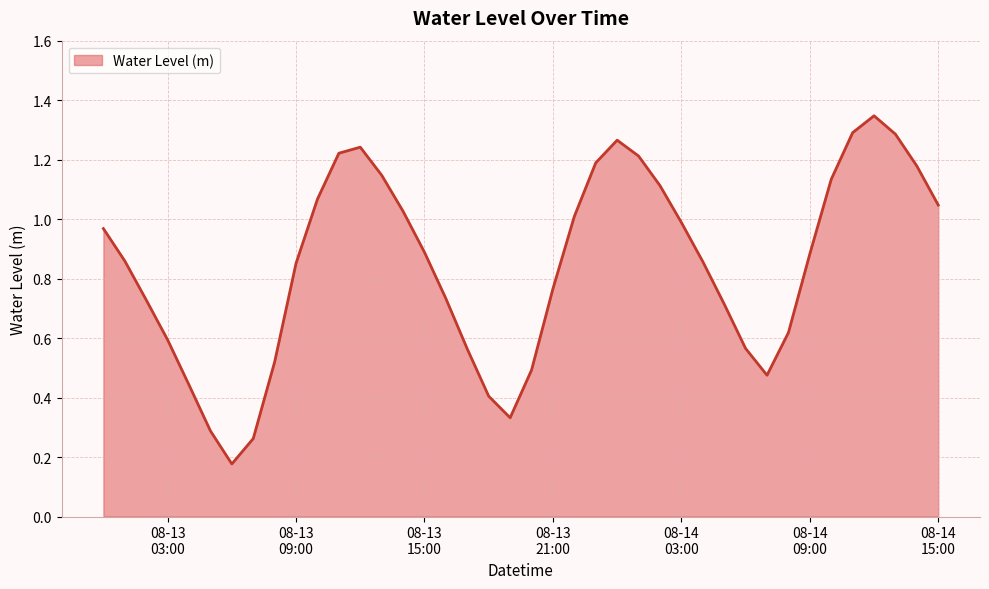

What is the maximum value shown in the chart?

1.3